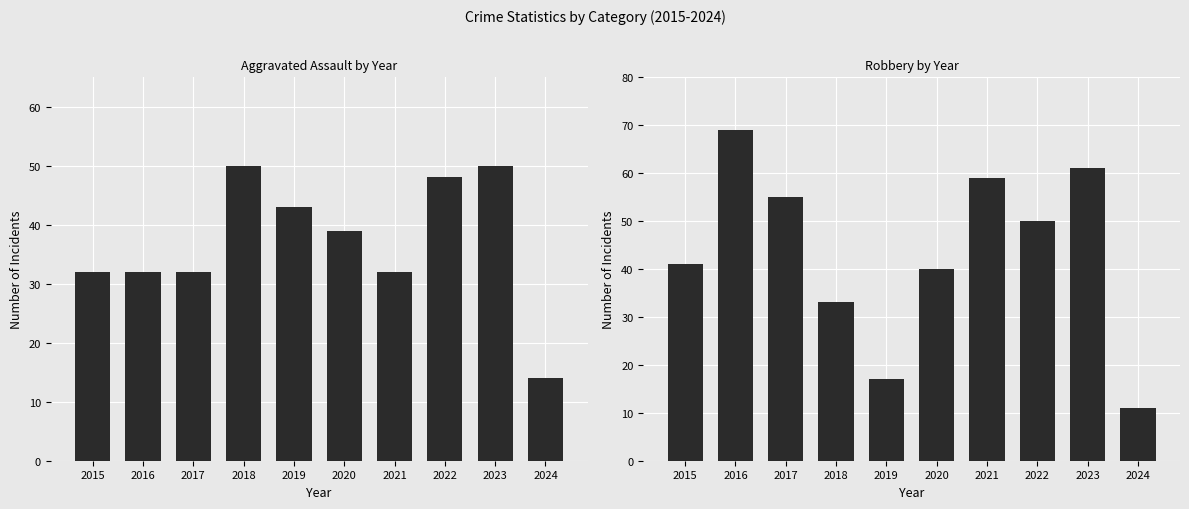

Reading left to right, extract all data points from this chart.

Aggravated Assault: 2015=32	2016=32	2017=32	2018=50	2019=43	2020=39	2021=32	2022=48	2023=50	2024=14
Robbery: 2015=41	2016=69	2017=55	2018=33	2019=17	2020=40	2021=59	2022=50	2023=61	2024=11